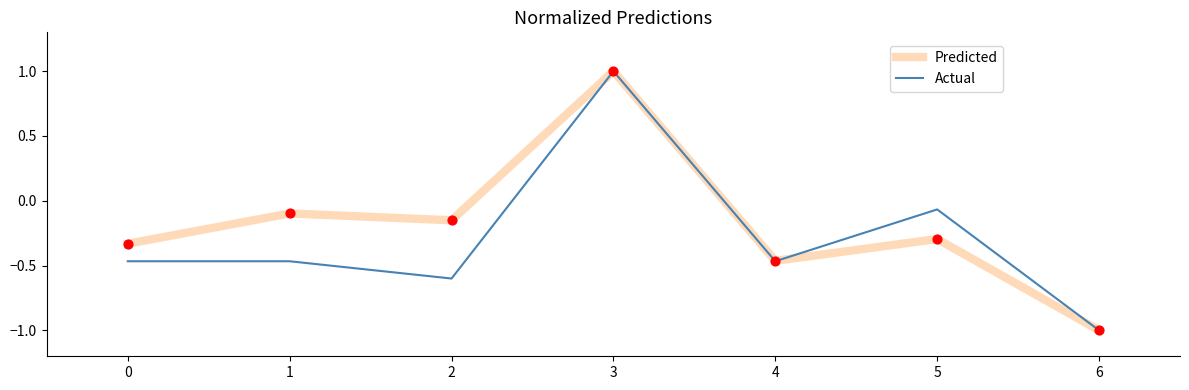

At how many categories does at least one series exceed 0?

1